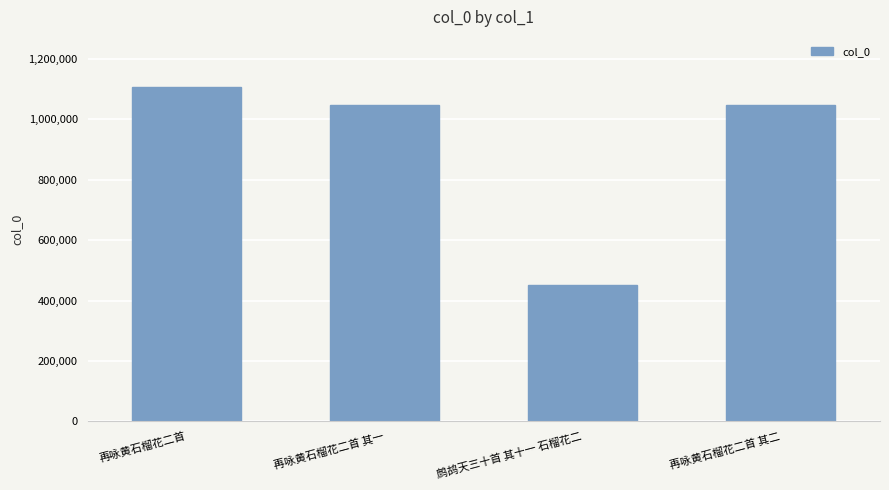

What is the smallest value displayed?

450406